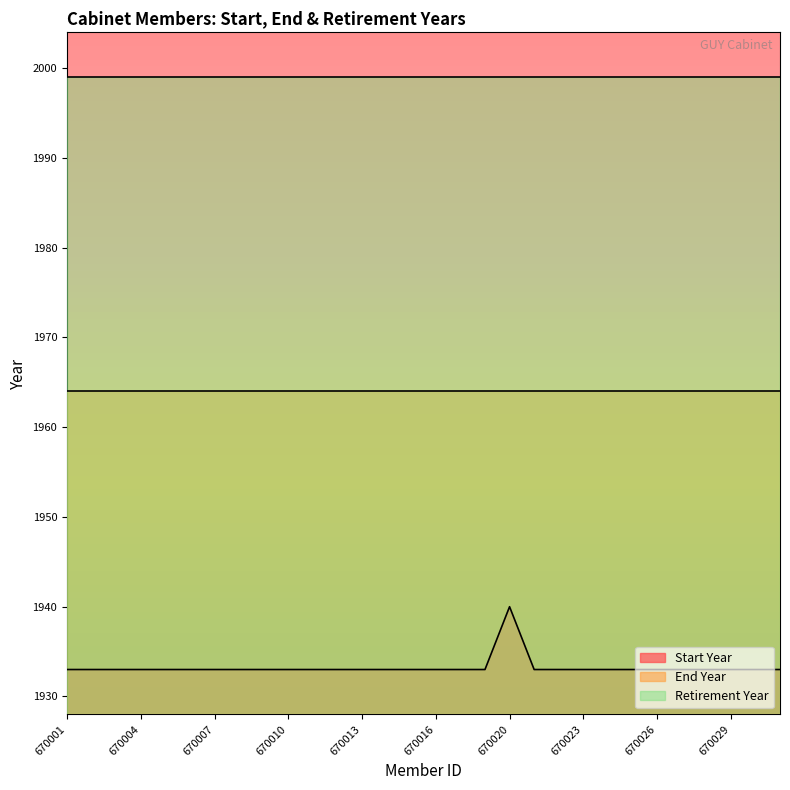

Rank the categories by End Year value from highest to lowest.

670001, 670002, 670003, 670004, 670005, 670006, 670007, 670008, 670009, 670010, 670011, 670012, 670013, 670014, 670015, 670016, 670017, 670018, 670020, 670021, 670022, 670023, 670024, 670025, 670026, 670027, 670028, 670029, 670030, 670031